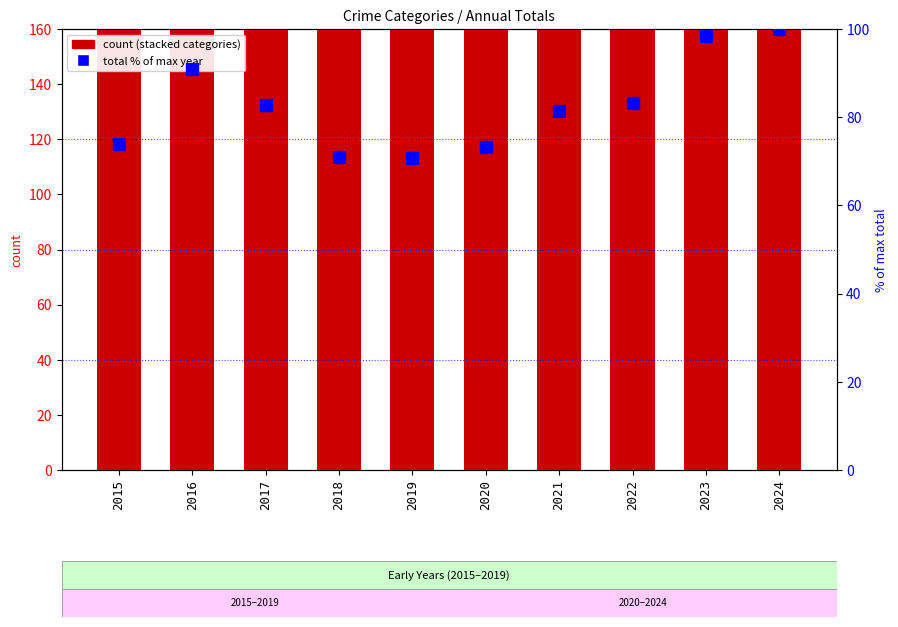

Reading right to left, transcribe all the data shown in this chart.

Aggravated Assault: 2024=103.0	2023=110.0	2022=78.0	2021=86.0	2020=56.0	2019=65.0	2018=43.0	2017=72.0	2016=66.0	2015=54.0
Aggravated Battery: 2024=115.0	2023=102.0	2022=71.0	2021=75.0	2020=82.0	2019=88.0	2018=70.0	2017=83.0	2016=93.0	2015=64.0
Criminal Sexual Assault: 2024=41.0	2023=38.0	2022=43.0	2021=36.0	2020=27.0	2019=36.0	2018=43.0	2017=44.0	2016=28.0	2015=28.0
Homicide: 2024=2.0	2023=3.0	2022=10.0	2021=2.0	2020=6.0	2019=0.0	2018=2.0	2017=5.0	2016=8.0	2015=13.0
Robbery: 2024=112.0	2023=114.0	2022=108.0	2021=105.0	2020=102.0	2019=75.0	2018=107.0	2017=105.0	2016=144.0	2015=117.0
total (% of max): 2024=100.0	2023=98.4	2022=83.1	2021=81.5	2020=73.2	2019=70.8	2018=71.0	2017=82.8	2016=90.9	2015=74.0